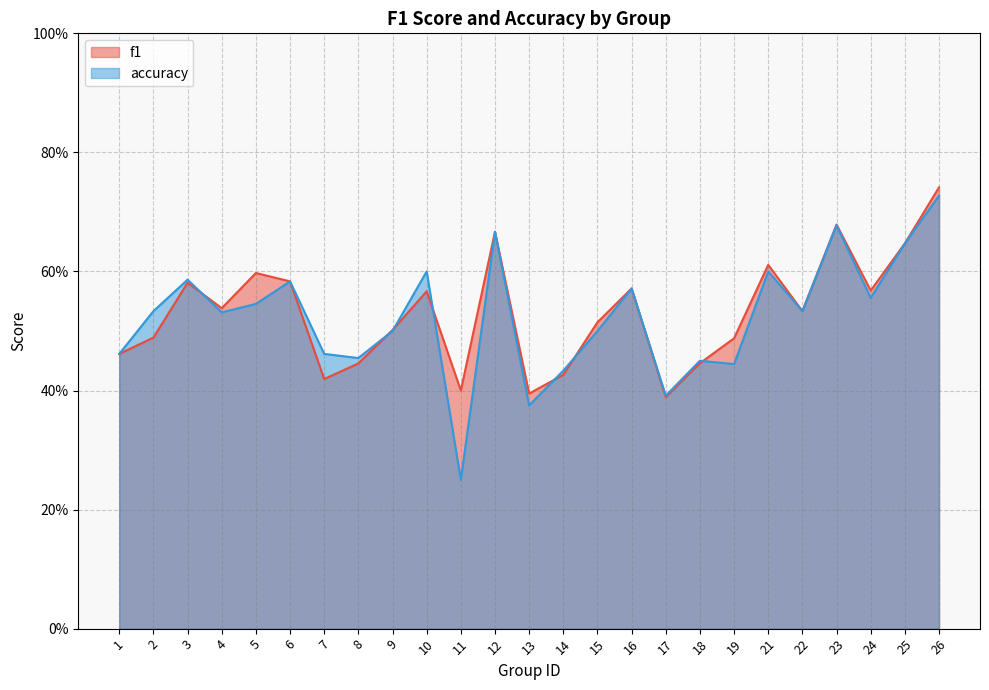

List the series in order of their overall mean, lowest first.

accuracy, f1